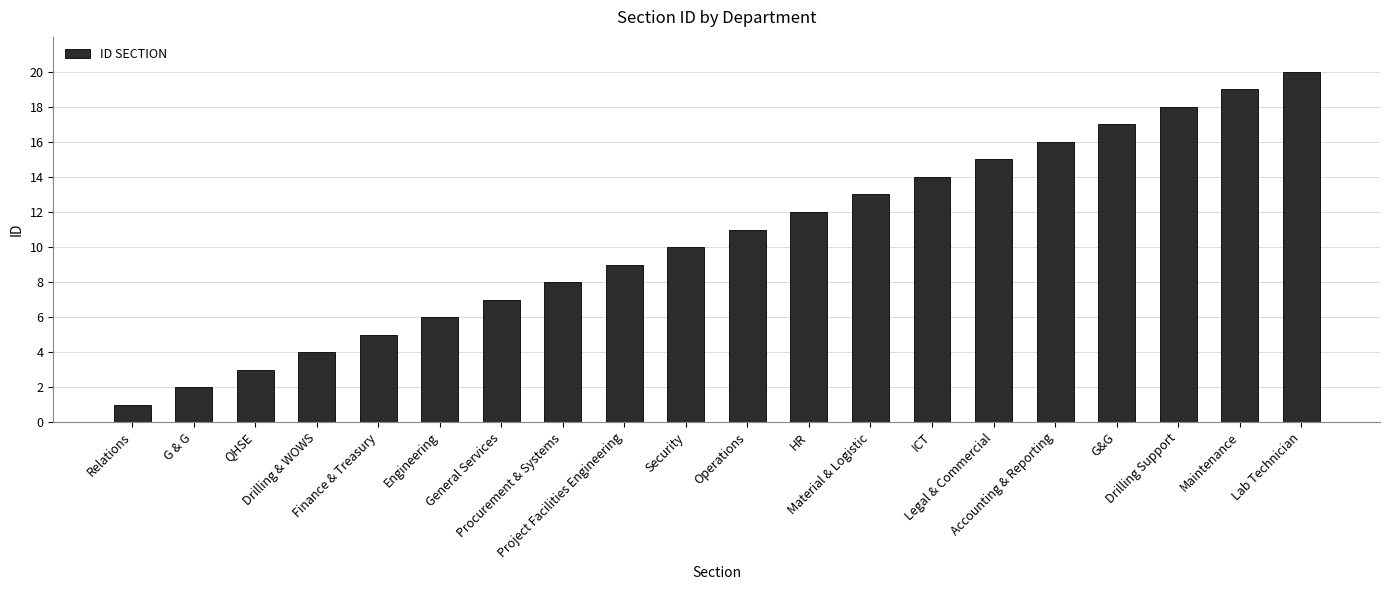

How many data points are less than 11?

10